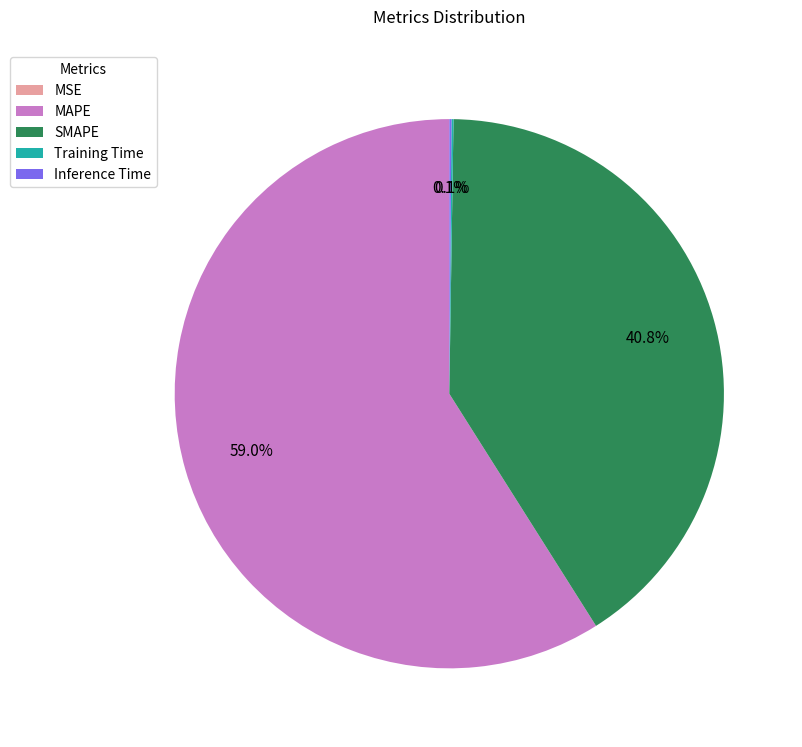

How much of the chart is everything except MAPE?

41.0%